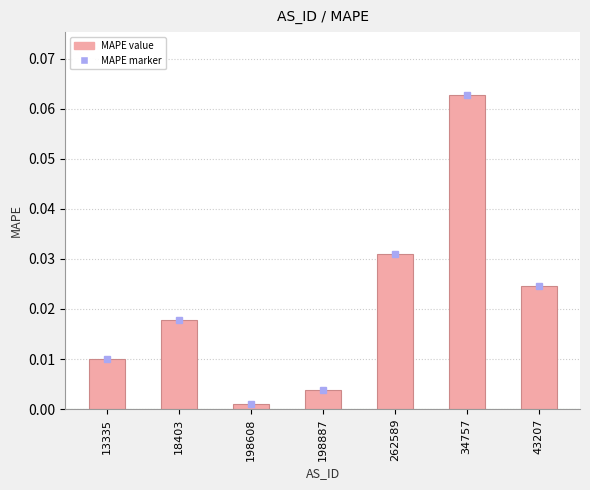

How many bars are there in total?

7